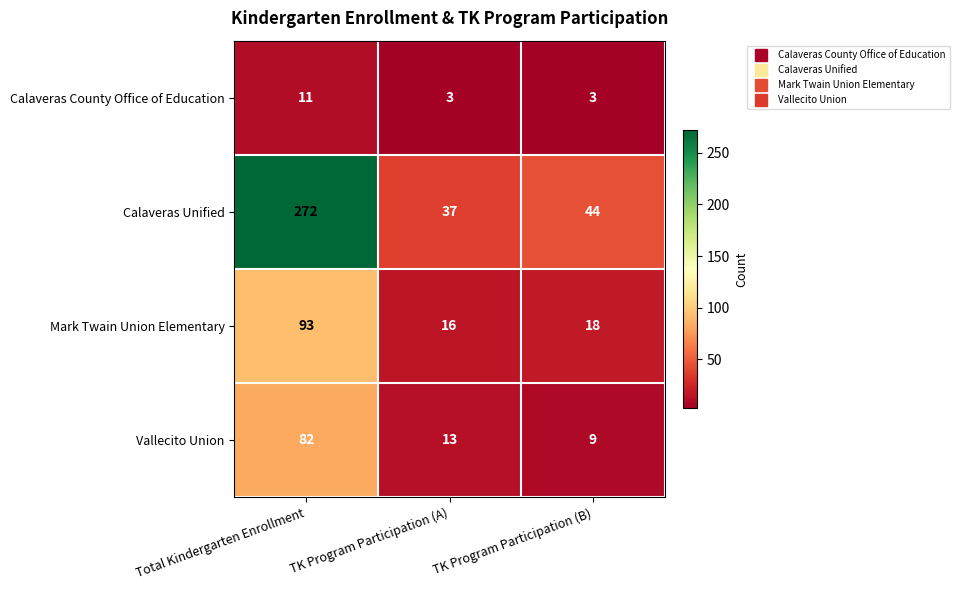

Which series has the largest total across all categories?

Calaveras Unified